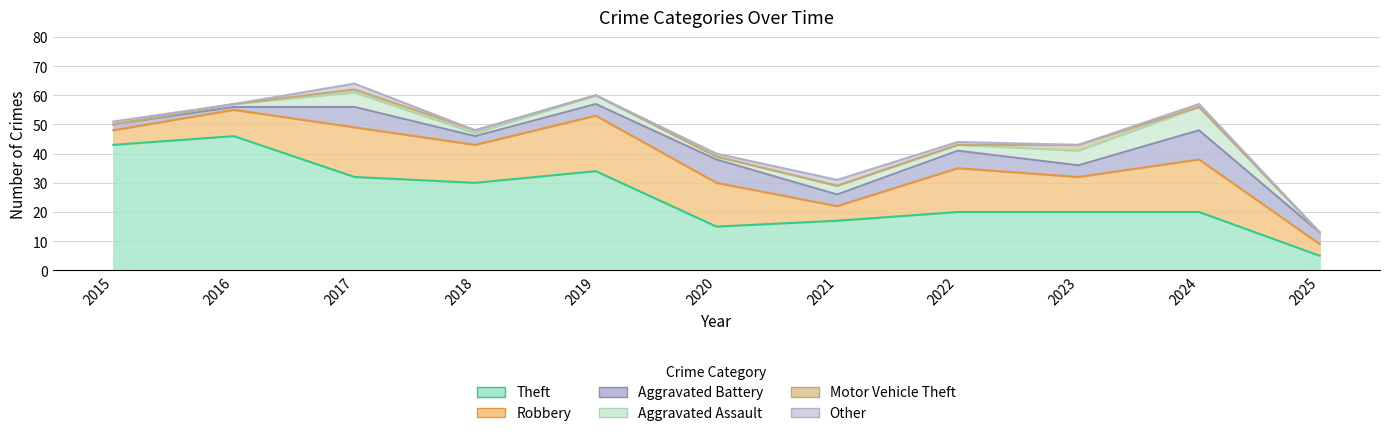

At which category does the chart reach its peak across all series?

2016